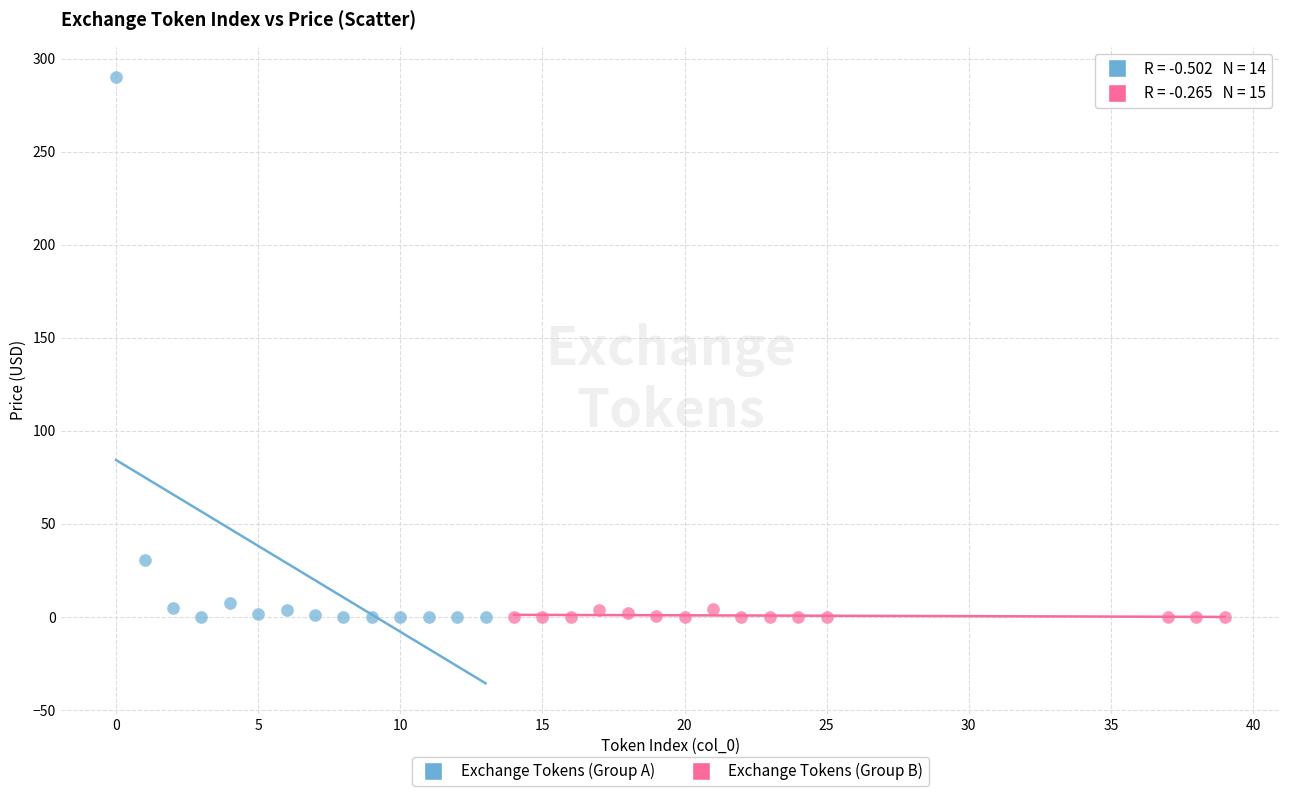

What are all the series names shown in the legend?

Exchange Tokens (Group A), Exchange Tokens (Group B)